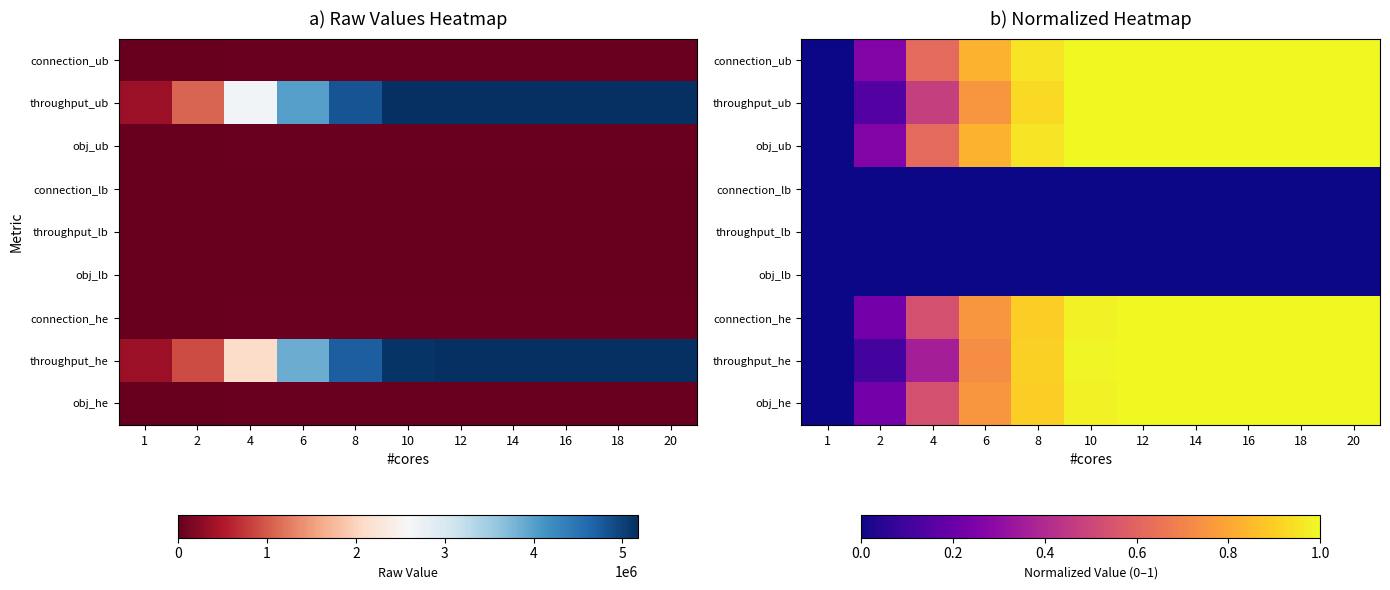

Is it true that connection_he equals 1.5 at 16?

False